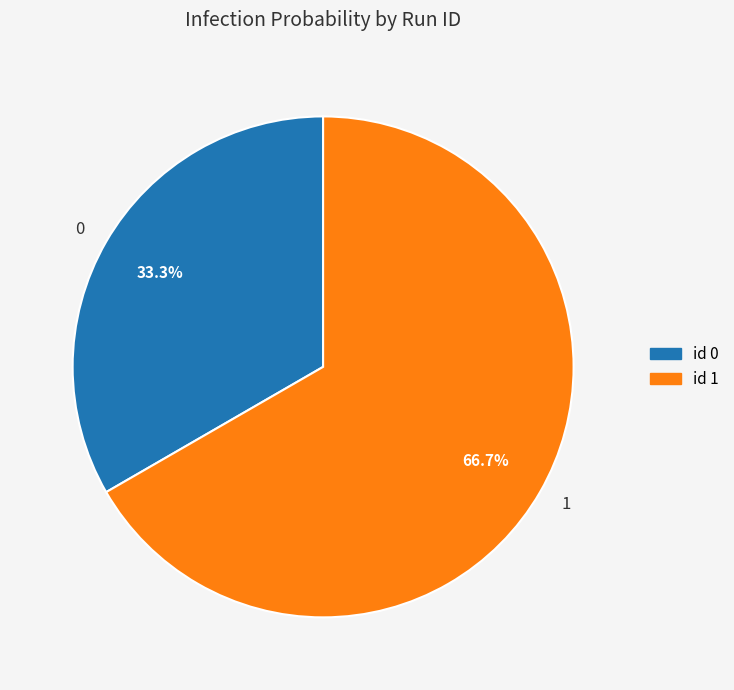

How many slices are in this pie chart?

2